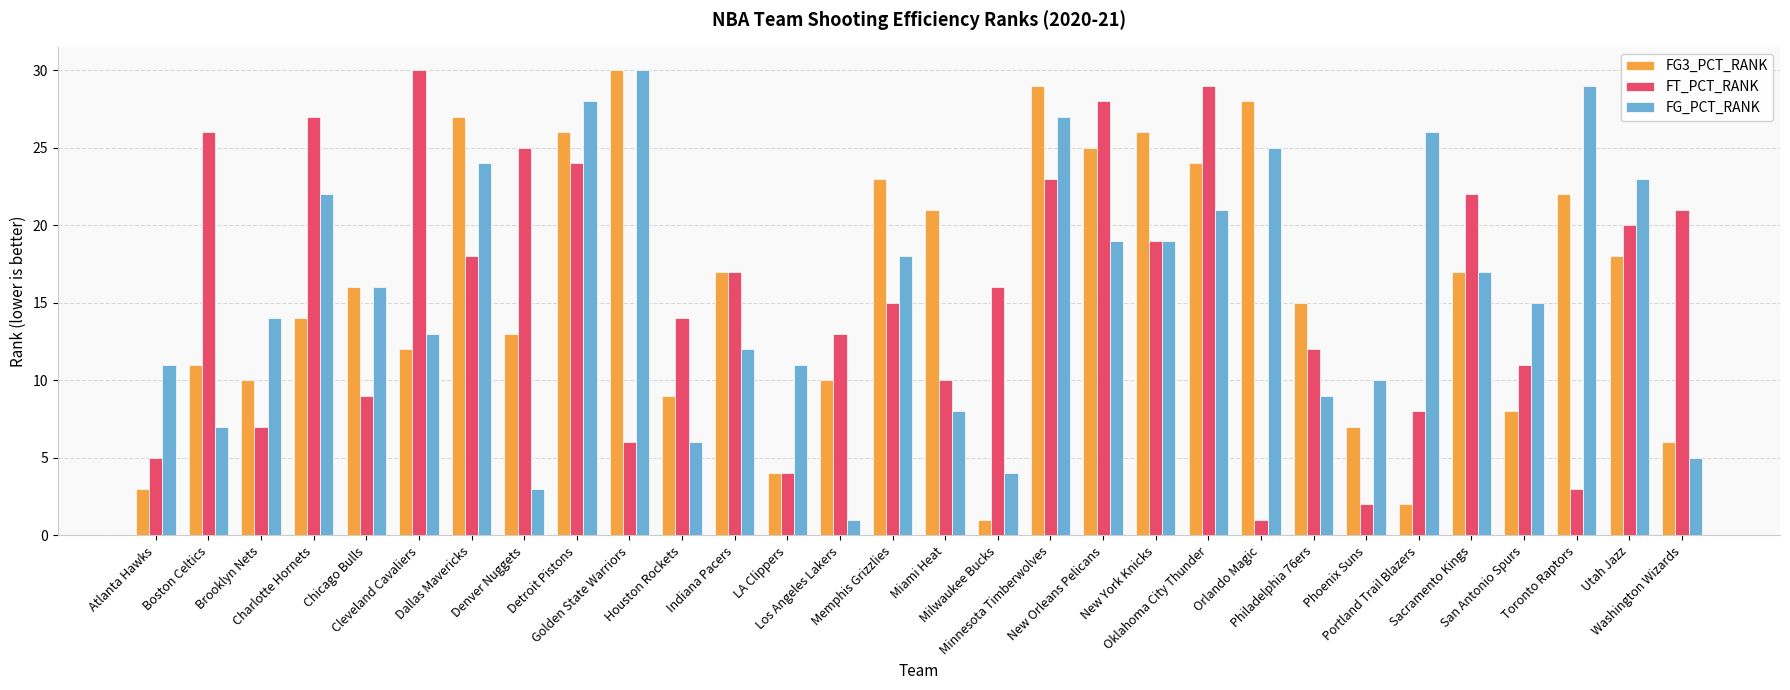

How many series are shown in this chart?

3